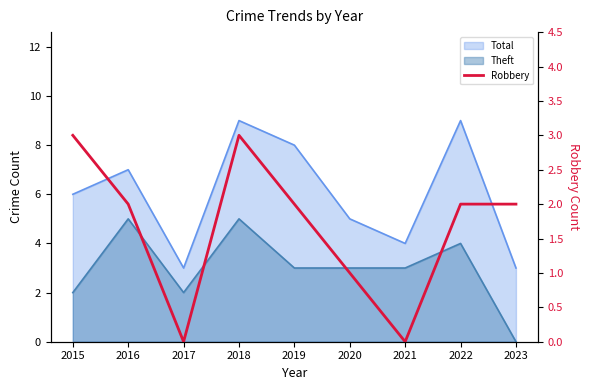

Rank the categories by value from highest to lowest.

2015, 2018, 2016, 2019, 2022, 2023, 2020, 2017, 2021